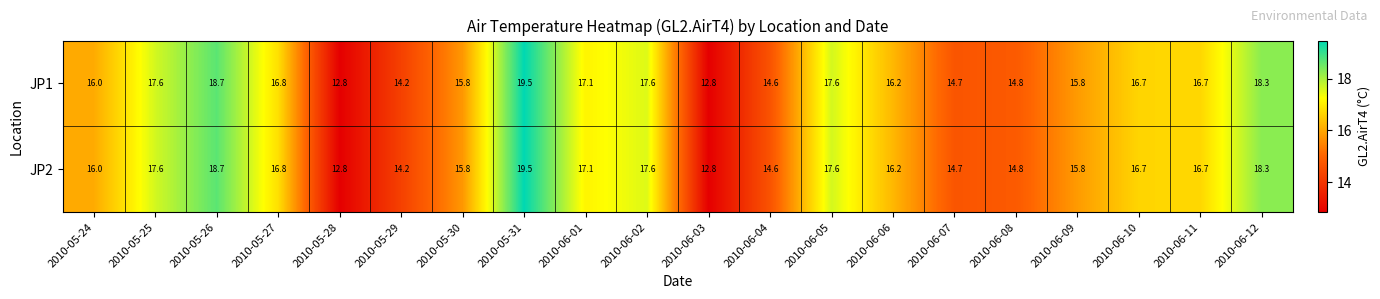

The JP2 series shows 30.0 at 2010-05-26. True or false?

False